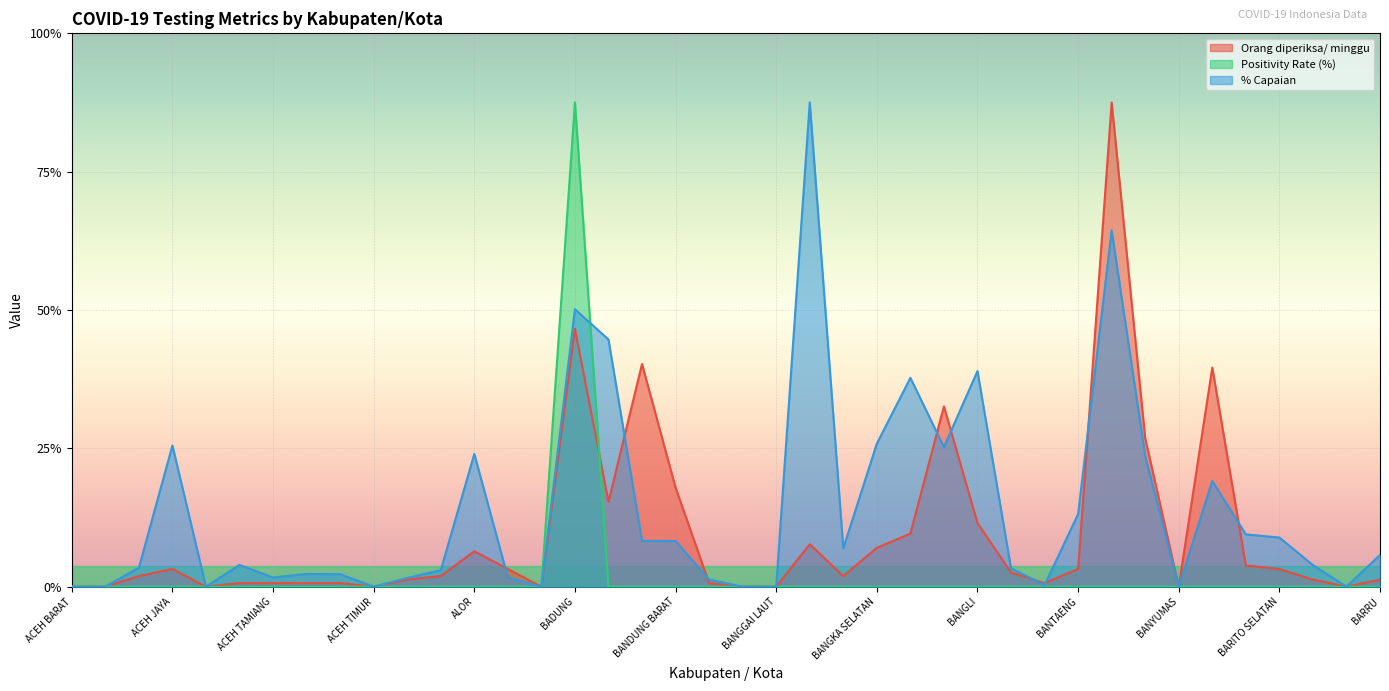

The value of % Capaian at ACEH TENGAH is 0.1. True or false?

True